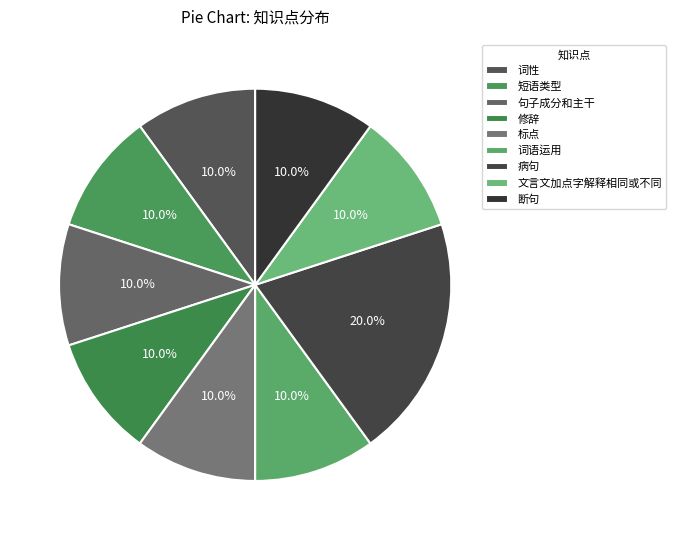

How many segments does this pie chart have?

9